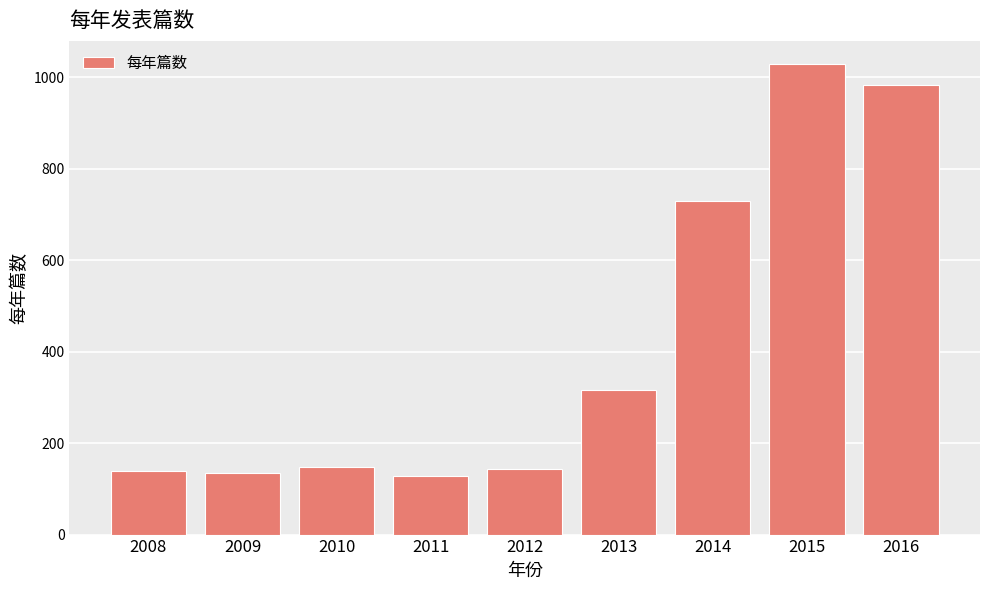

What is the sum of all values?

3750